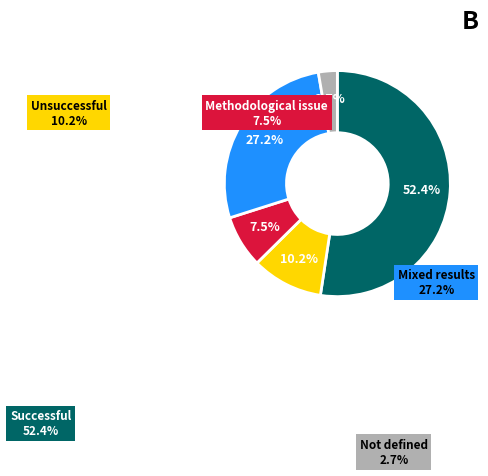

Is there any slice that represents more than half of the pie?

Yes